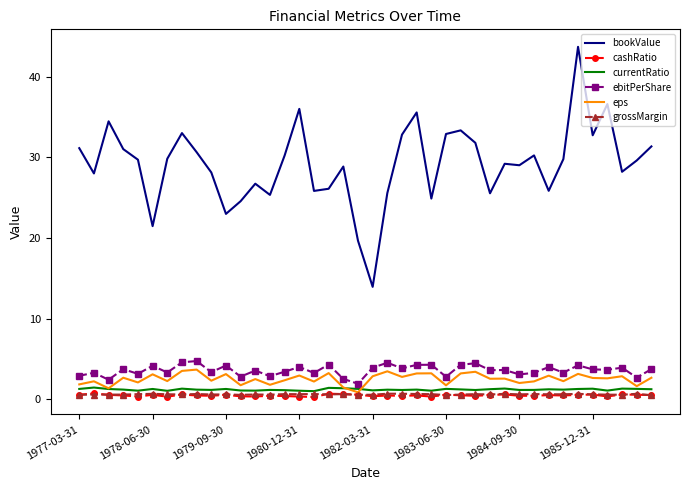

Which series has the largest total across all categories?

bookValue